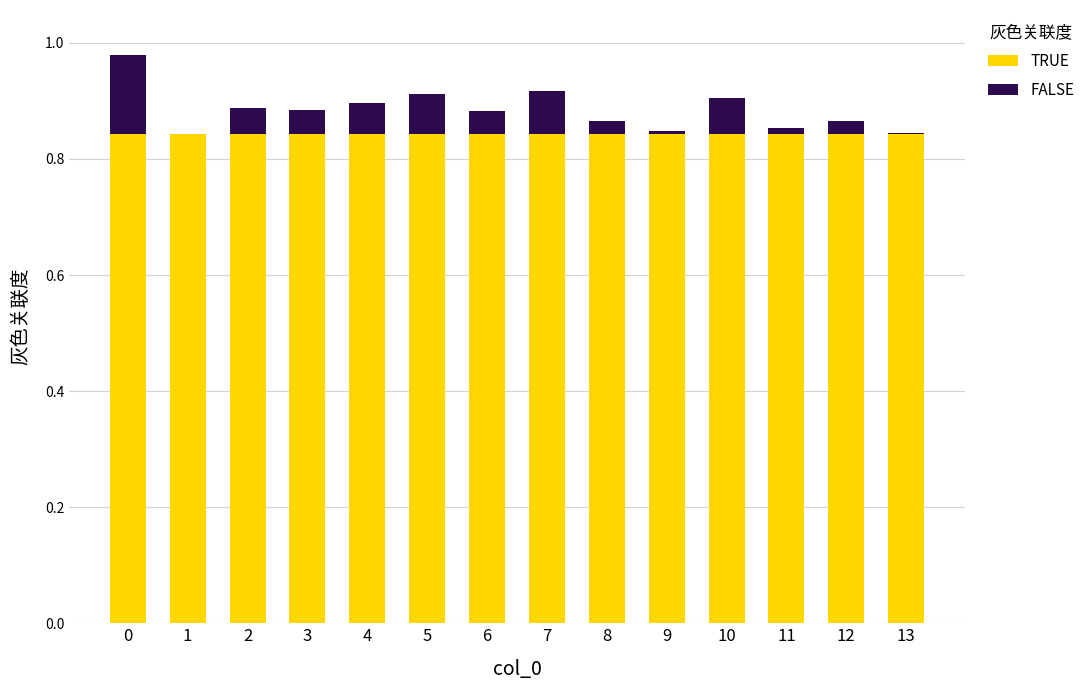

What is the total value across all series at 10?

0.9